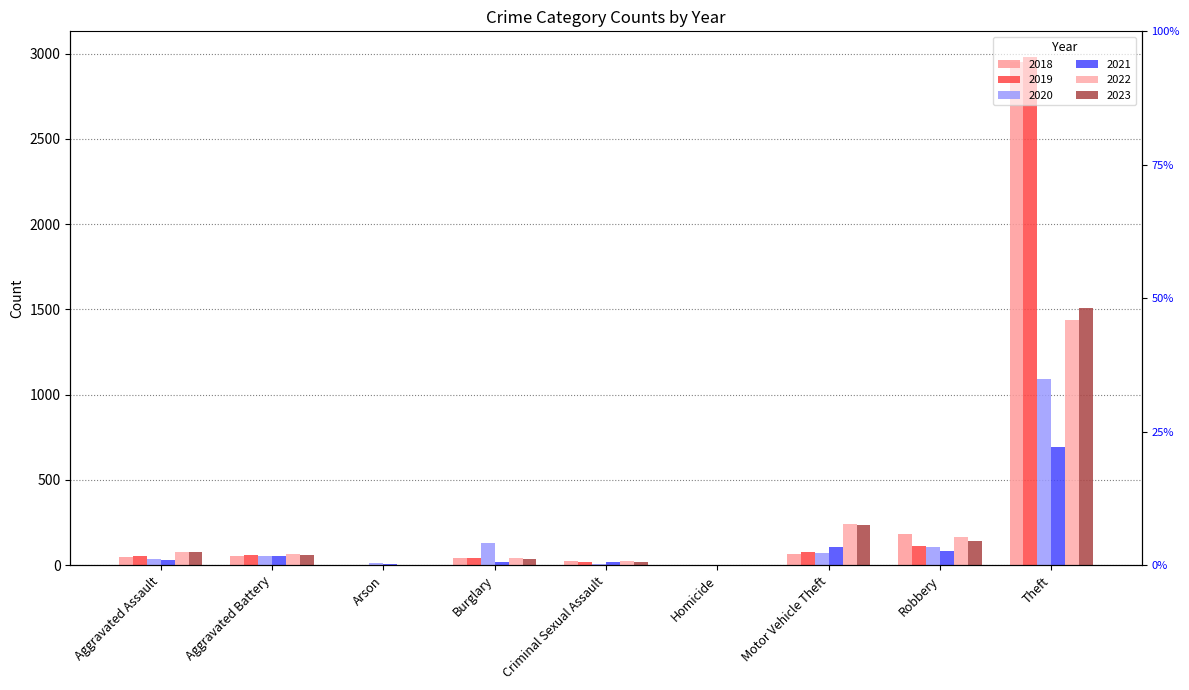

Reading left to right, extract all data points from this chart.

2018: 49	52	2	40	23	1	66	180	2953
2019: 56	57	1	43	18	2	78	110	2981
2020: 37	55	13	133	8	3	72	108	1090
2021: 31	56	6	16	17	2	108	86	690
2022: 76	66	3	44	24	2	240	163	1435
2023: 76	60	1	37	20	2	233	139	1505